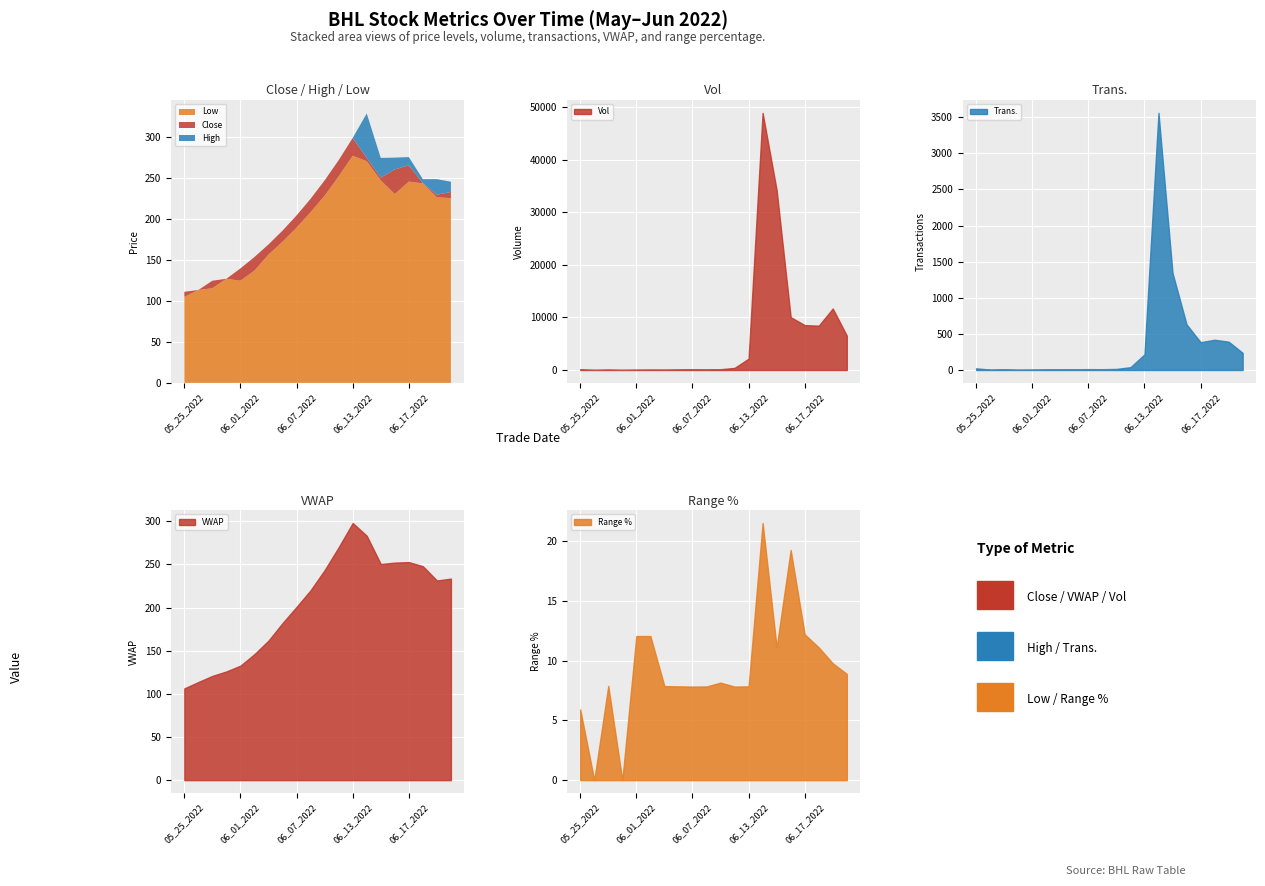

How many lines are shown in the chart?

3